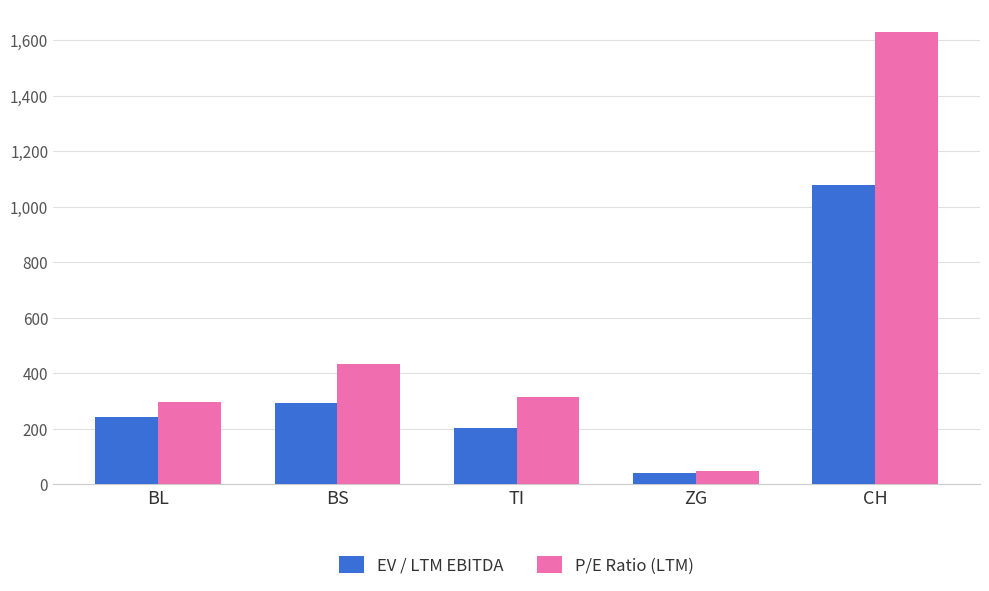

Which series has the widest spread of values?

P/E Ratio (LTM)